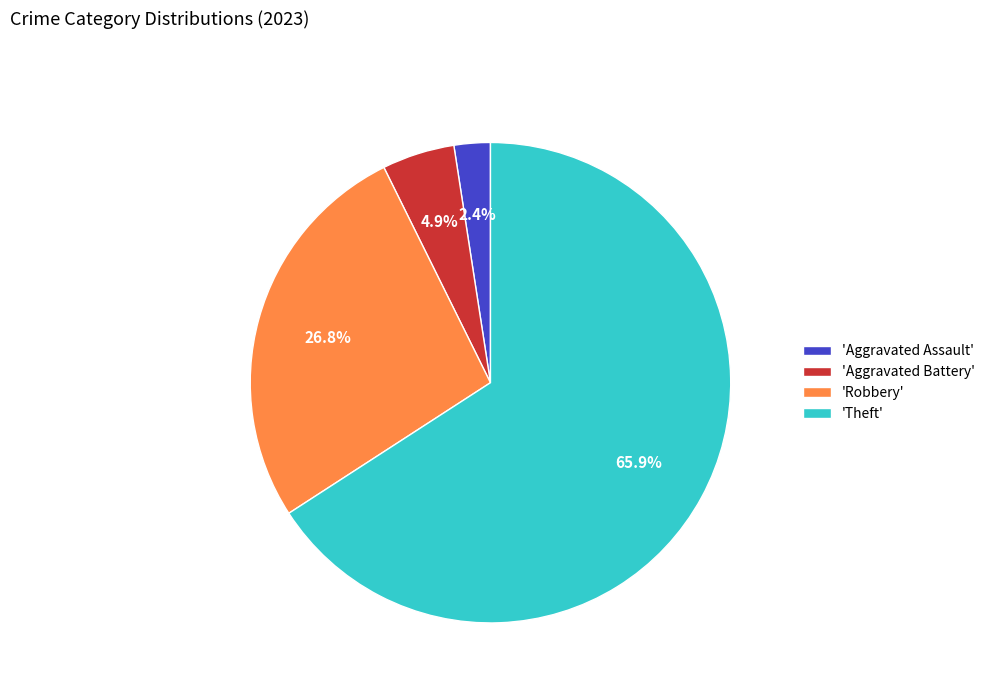

Do 'Aggravated Battery' and 'Robbery' together represent more than half of the pie?

No